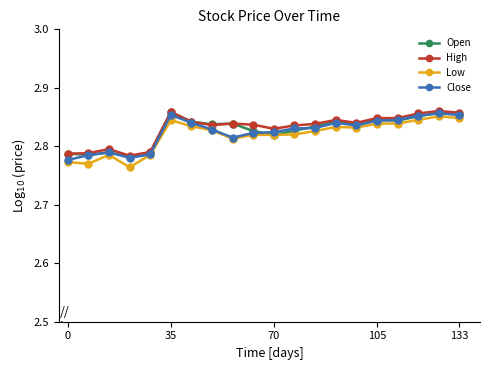

How many Open values are between 2 and 3?

20